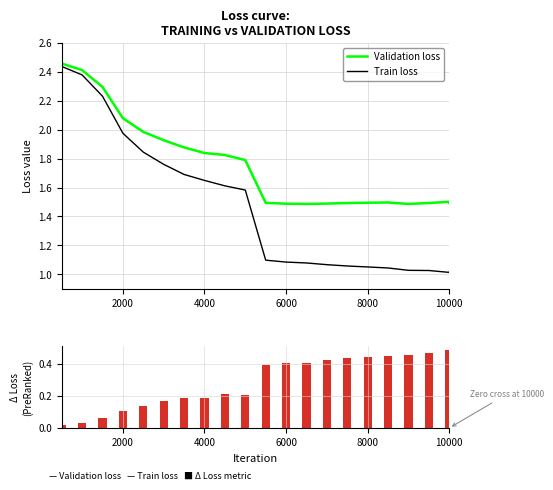

Reading left to right, extract all data points from this chart.

loss: 2.5	2.4	2.3	2.1	2.0	1.9	1.9	1.8	1.8	1.8	1.5	1.5	1.5	1.5	1.5	1.5	1.5	1.5	1.5	1.5	1.5
train_loss: 2.4	2.4	2.2	2.0	1.8	1.8	1.7	1.6	1.6	1.6	1.1	1.1	1.1	1.1	1.1	1.1	1.0	1.0	1.0	1.0	1.0
loss - train_loss: 0.0	0.0	0.1	0.1	0.1	0.2	0.2	0.2	0.2	0.2	0.4	0.4	0.4	0.4	0.4	0.4	0.5	0.5	0.5	0.5	0.5